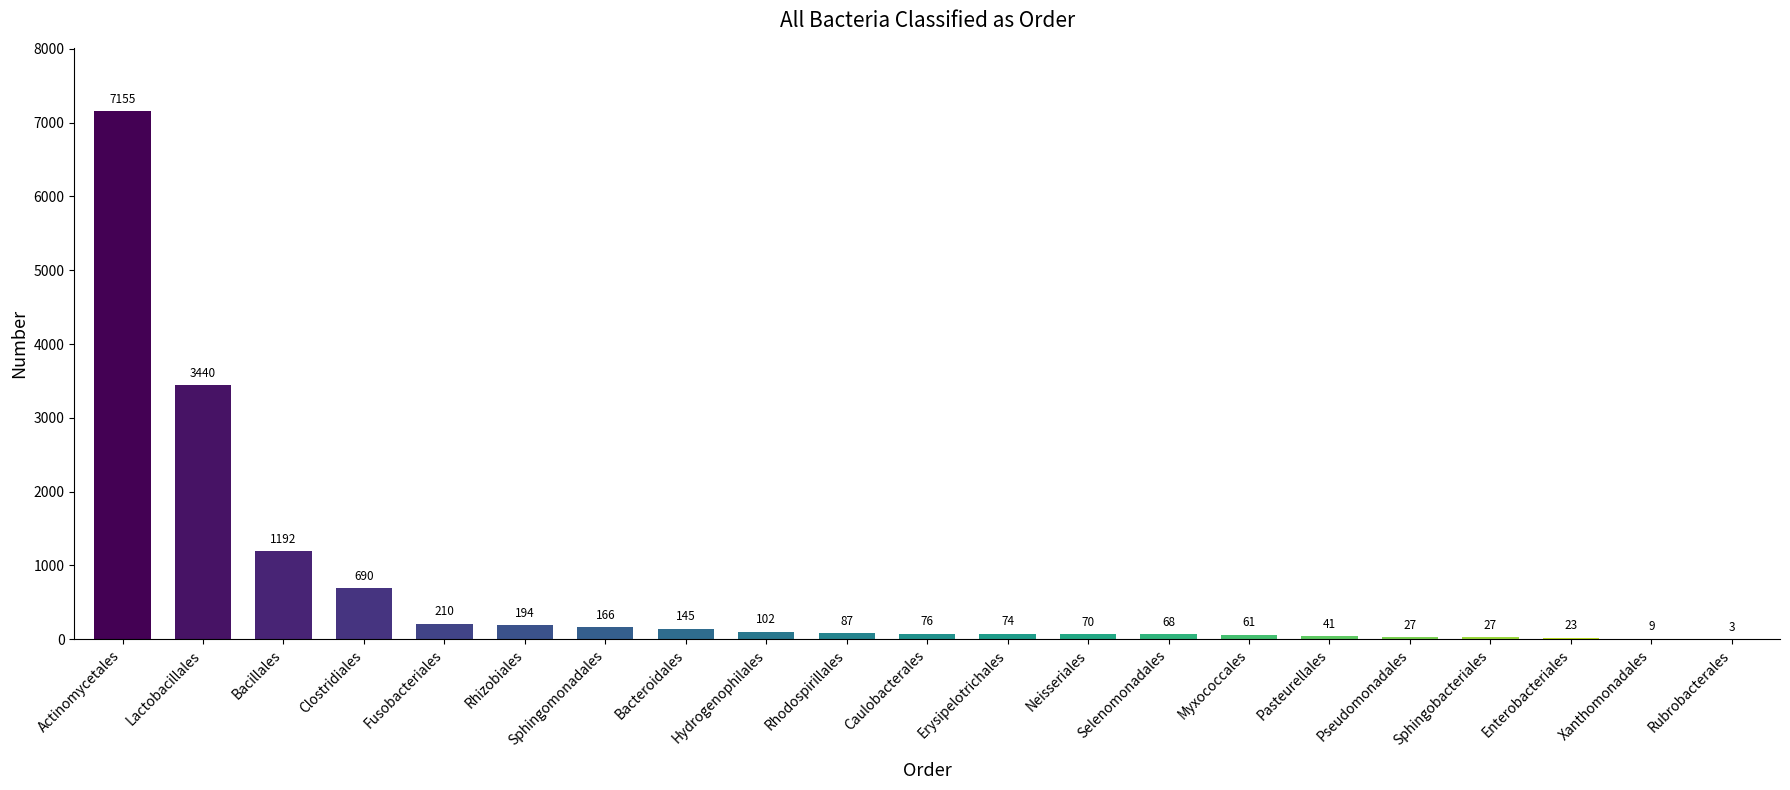

What is the maximum value shown in the chart?

7155